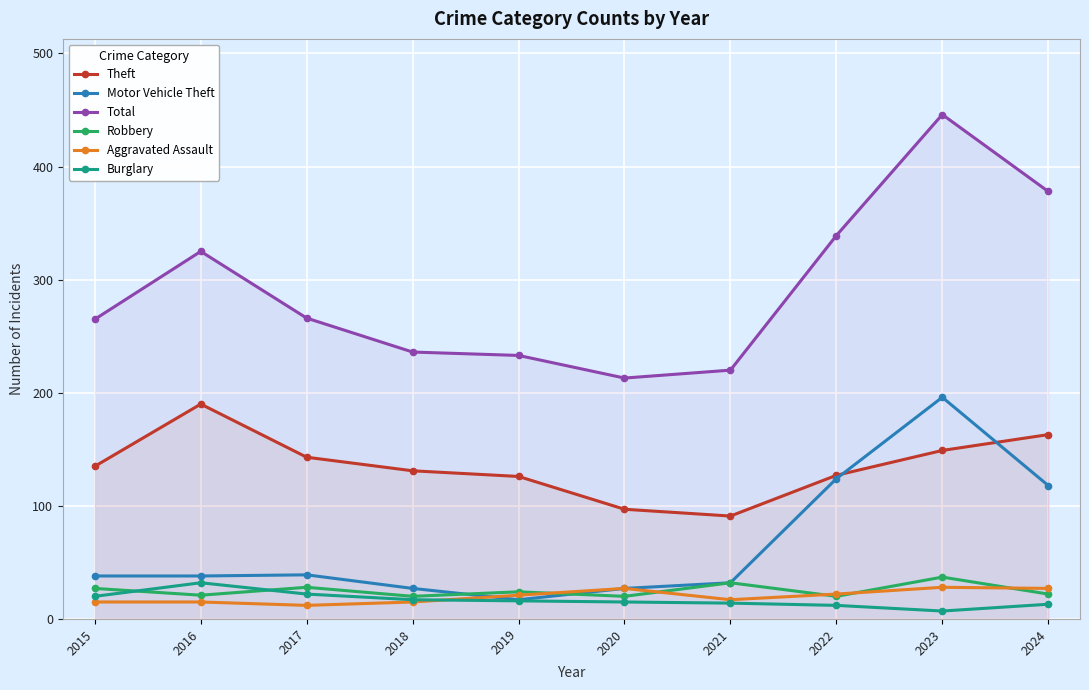

Between 2018 and 2020, which series saw the biggest shift?

Theft